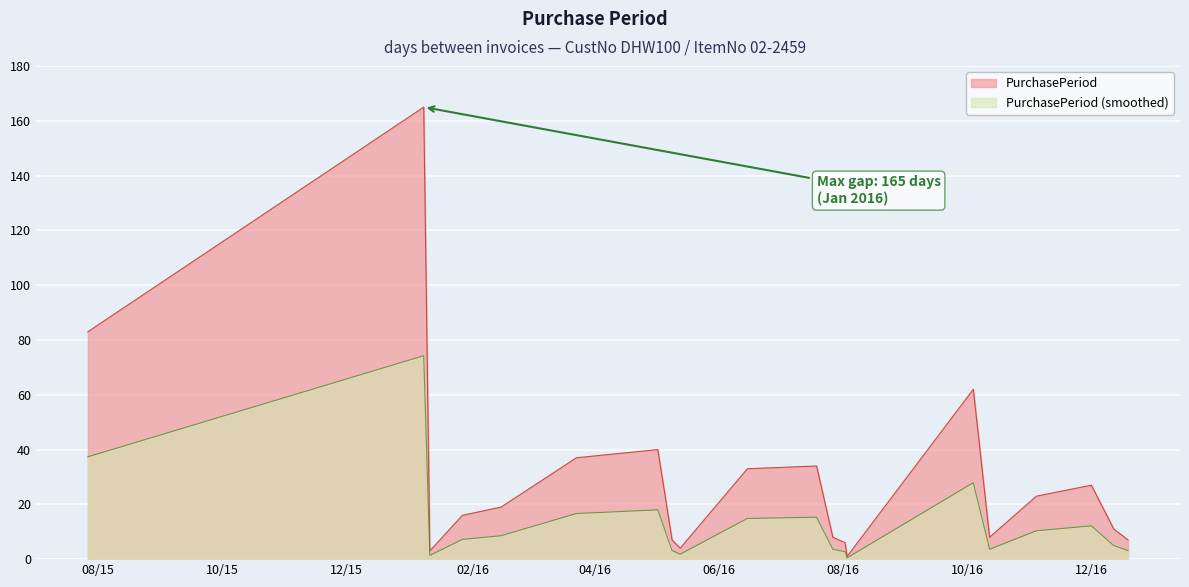

Which category has the lowest value across all series?

2016-08-03